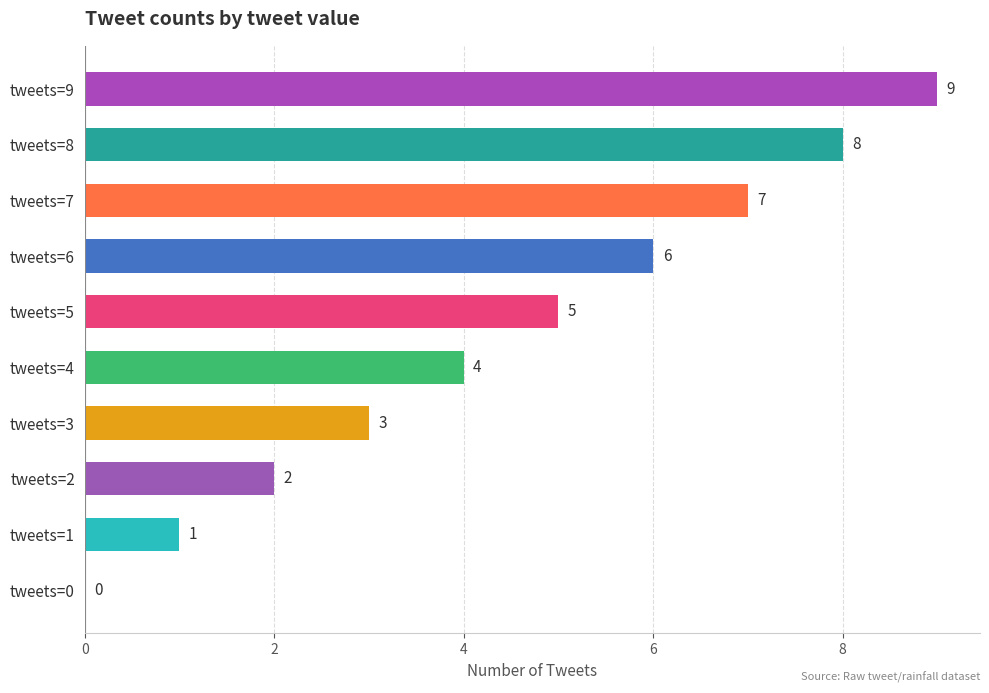

At which label is the value closest to 4?

tweets=4